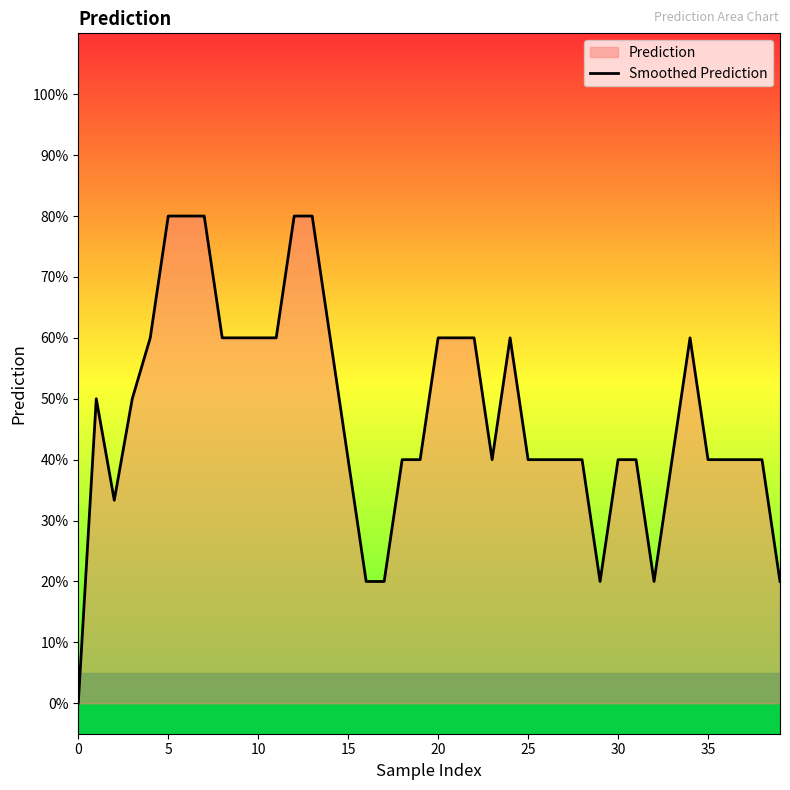

True or false: the data shows 0.6 at 20.

True